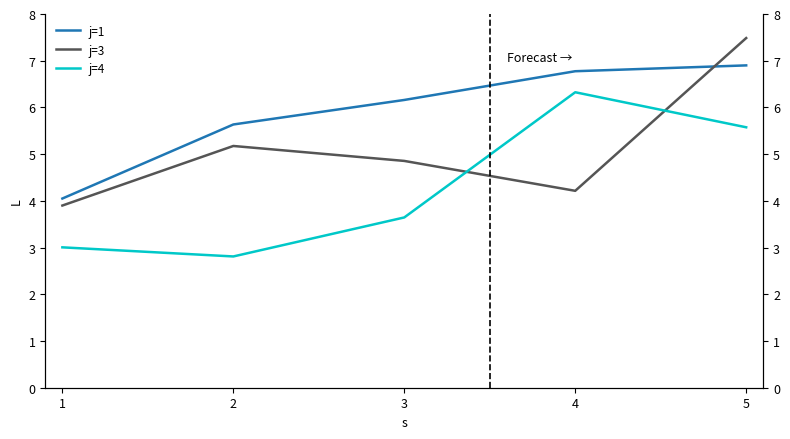

What is the highest value of the j=3 series?

7.5